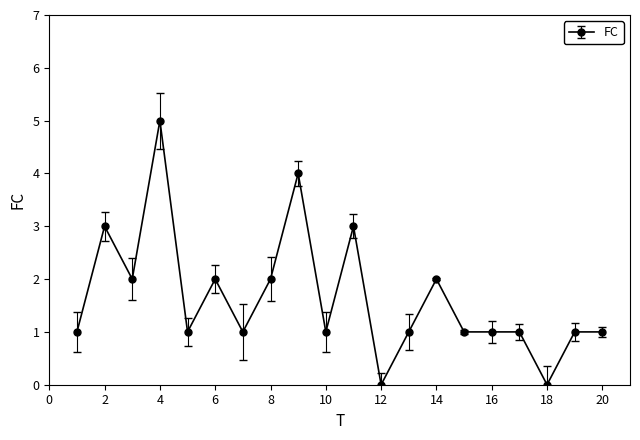

What is the greatest value displayed?

5